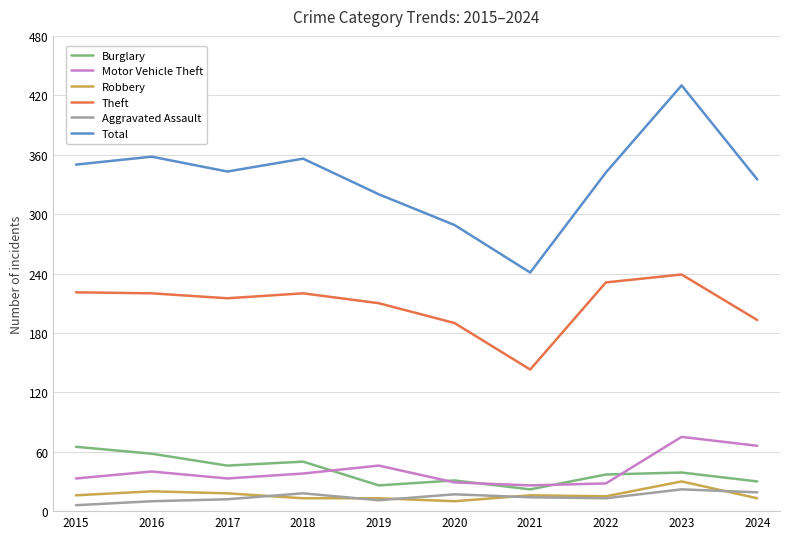

Is it true that Motor Vehicle Theft equals 43 at 2021?

False